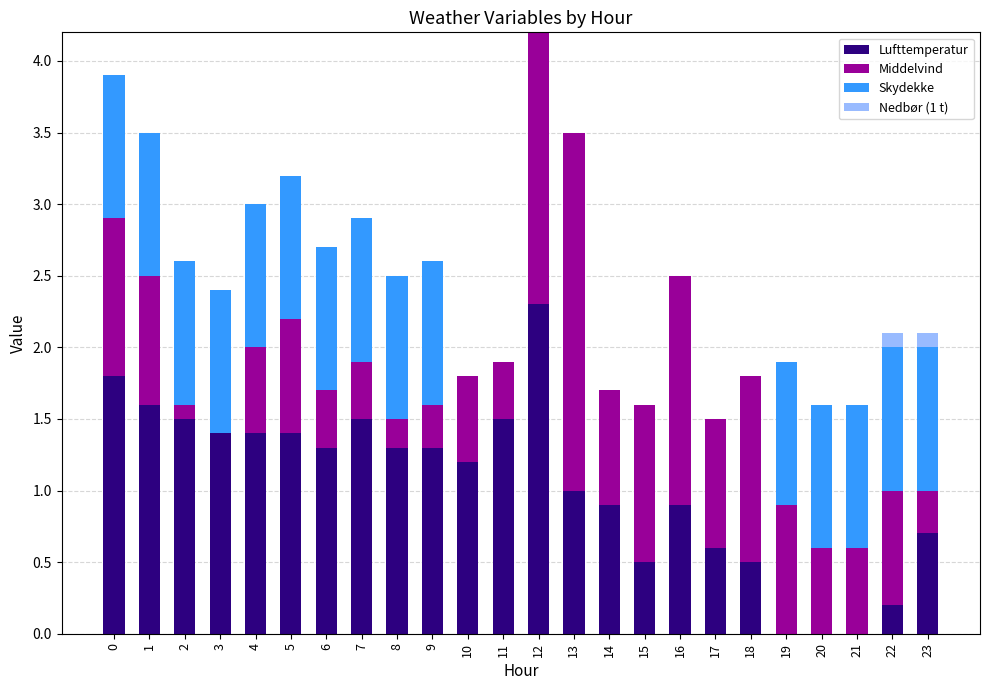

How many categories are shown in the chart?

24